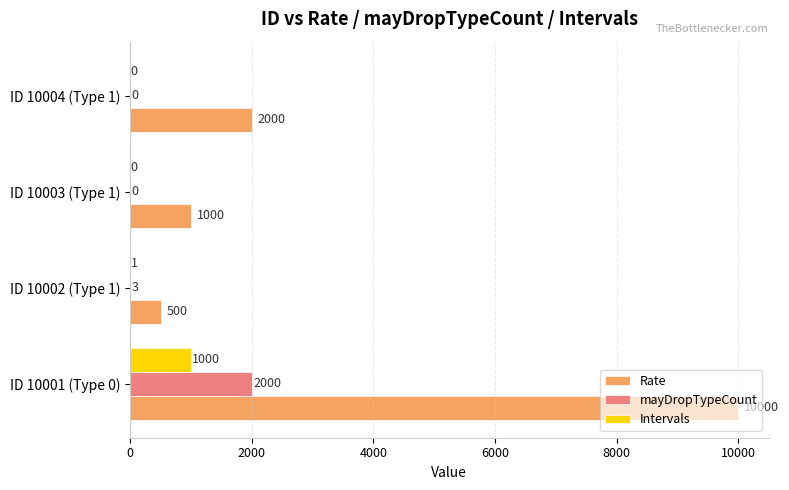

What is the sum of all mayDropTypeCount values?

2003